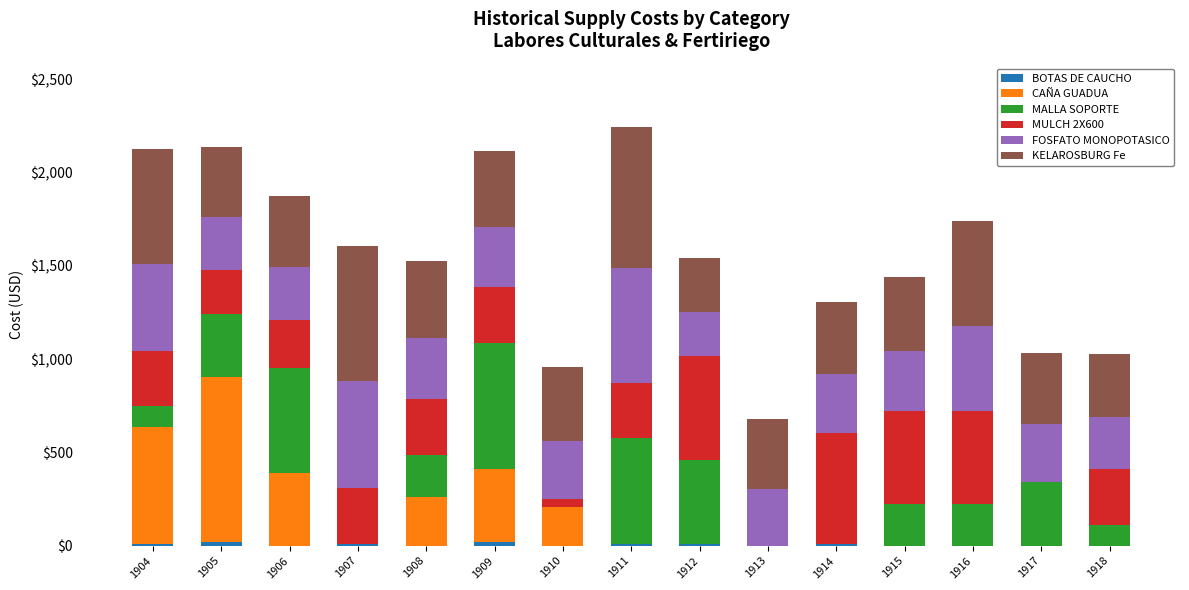

Count the number of data series in this chart.

6